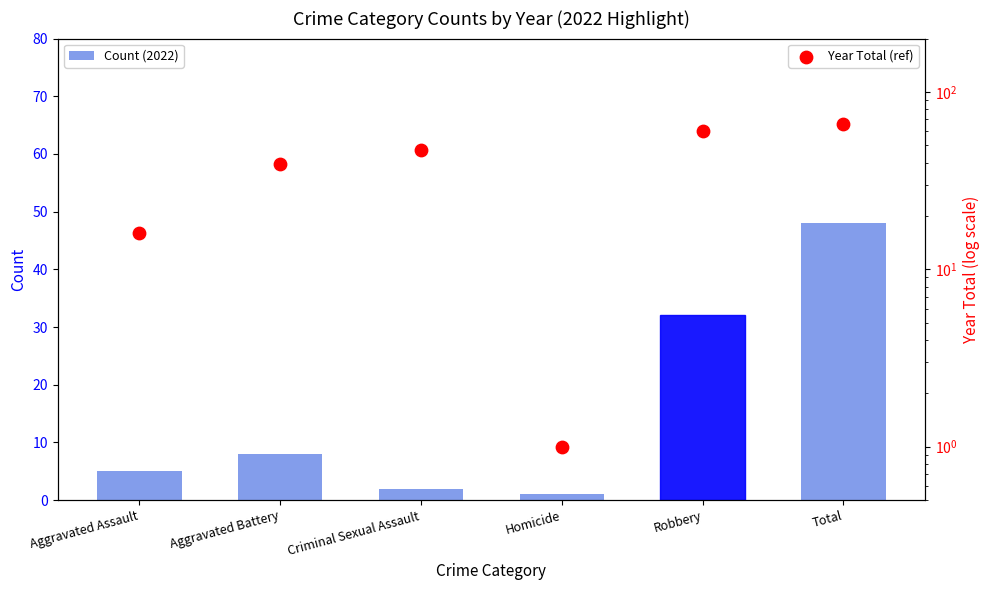

At which category is the sum across all series the highest?

Total